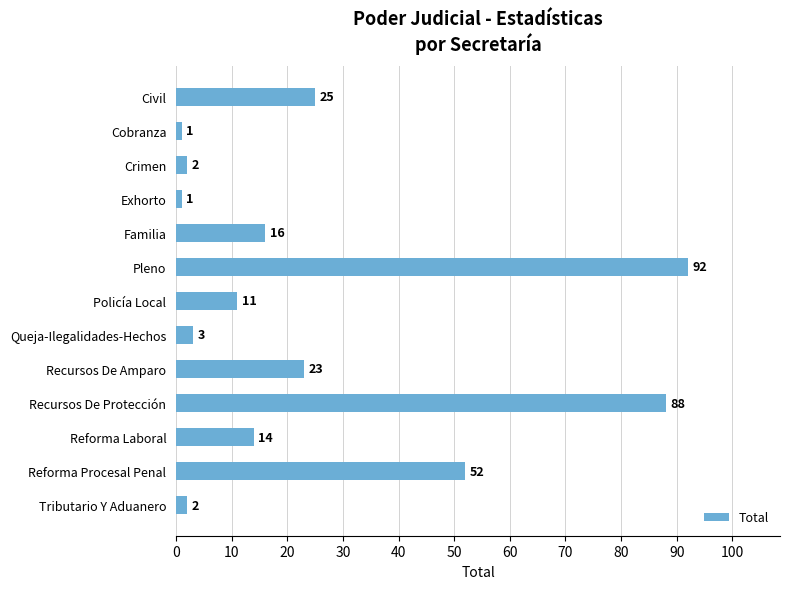

Reading top to bottom, list all the values displayed in this chart.

Civil=25	Cobranza=1	Crimen=2	Exhorto=1	Familia=16	Pleno=92	Policía Local=11	Queja-Ilegalidades-Hechos=3	Recursos De Amparo=23	Recursos De Protección=88	Reforma Laboral=14	Reforma Procesal Penal=52	Tributario Y Aduanero=2